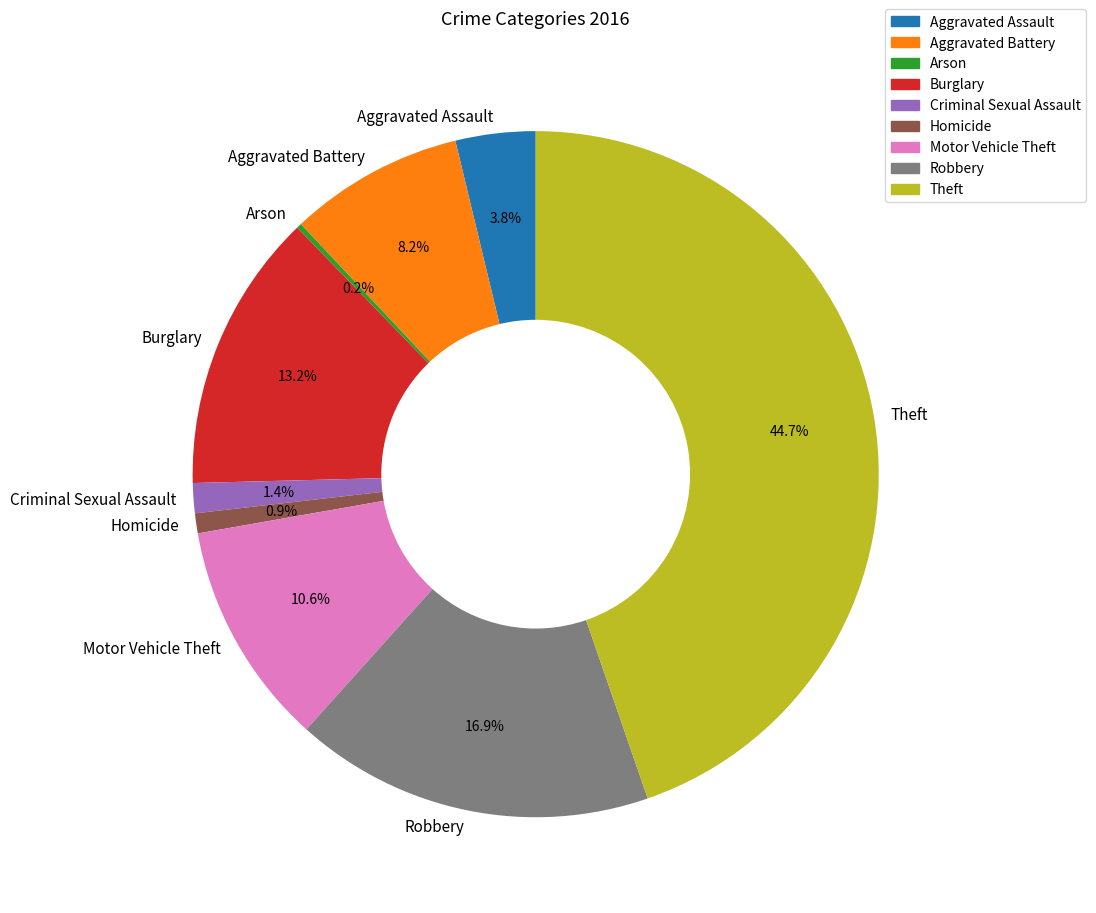

To the nearest percent, what is the average slice percentage?

11%